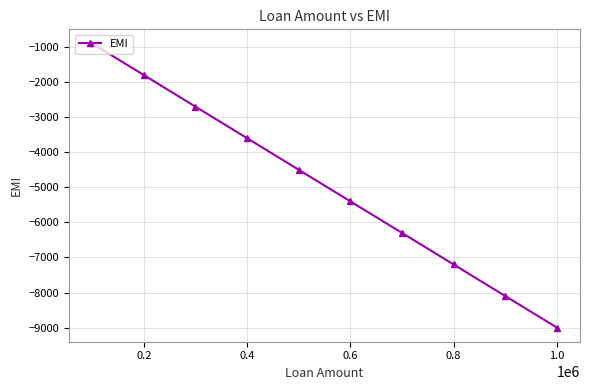

True or false: there are more than 1 points higher than both neighbors.

False